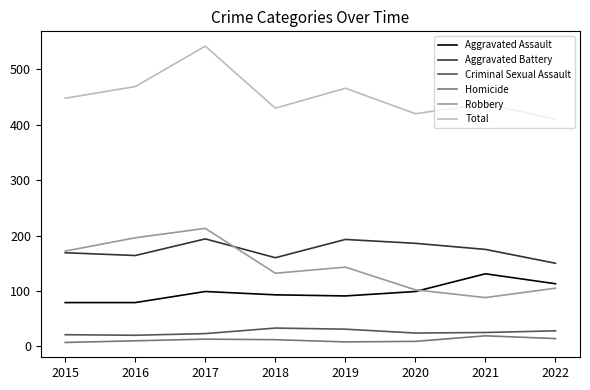

At 2018, list the series in order from largest to smallest.

Total, Aggravated Battery, Robbery, Aggravated Assault, Criminal Sexual Assault, Homicide